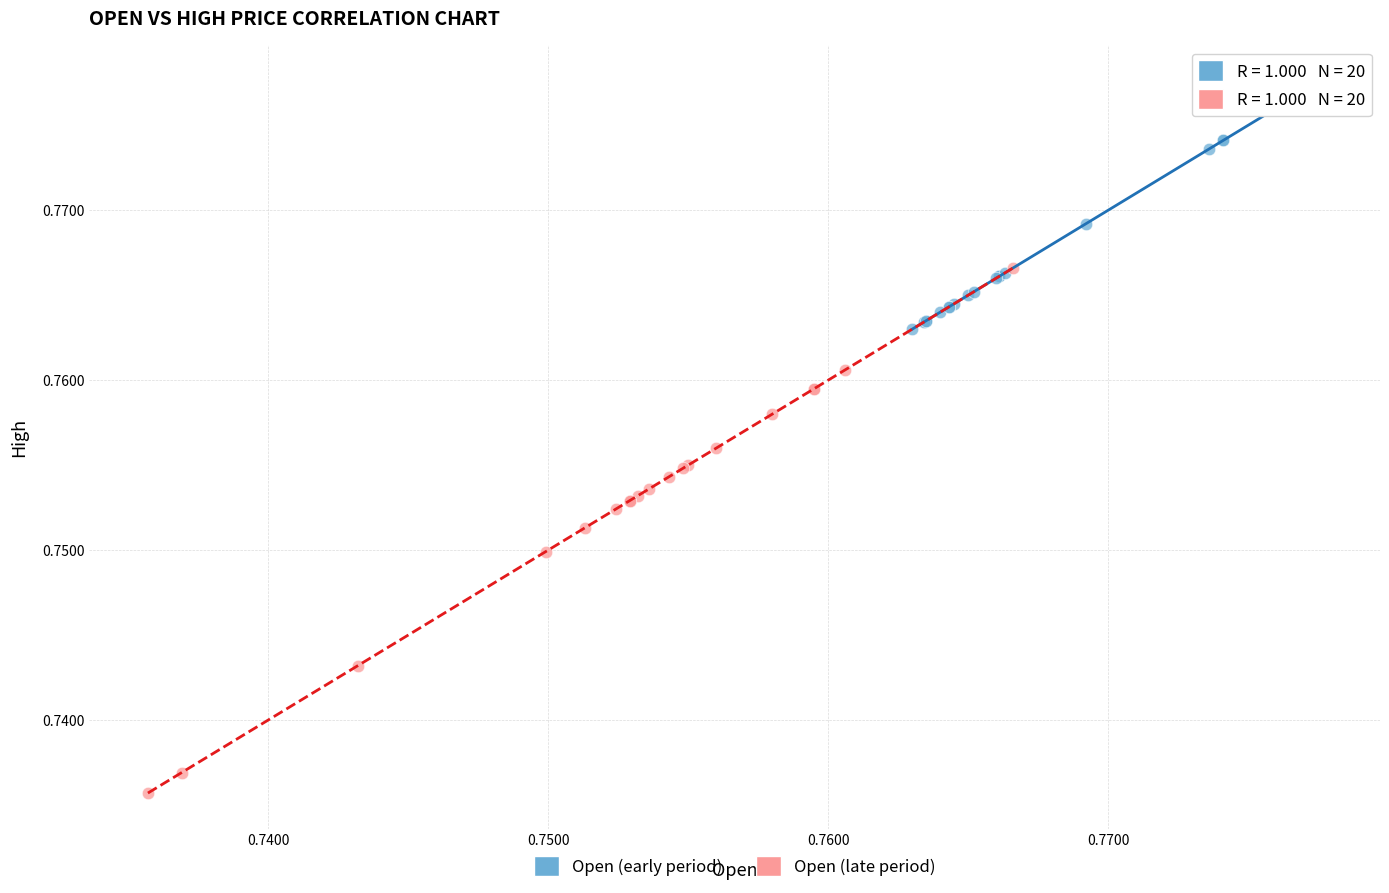

Which series contains the highest Y value?

Open (early period)